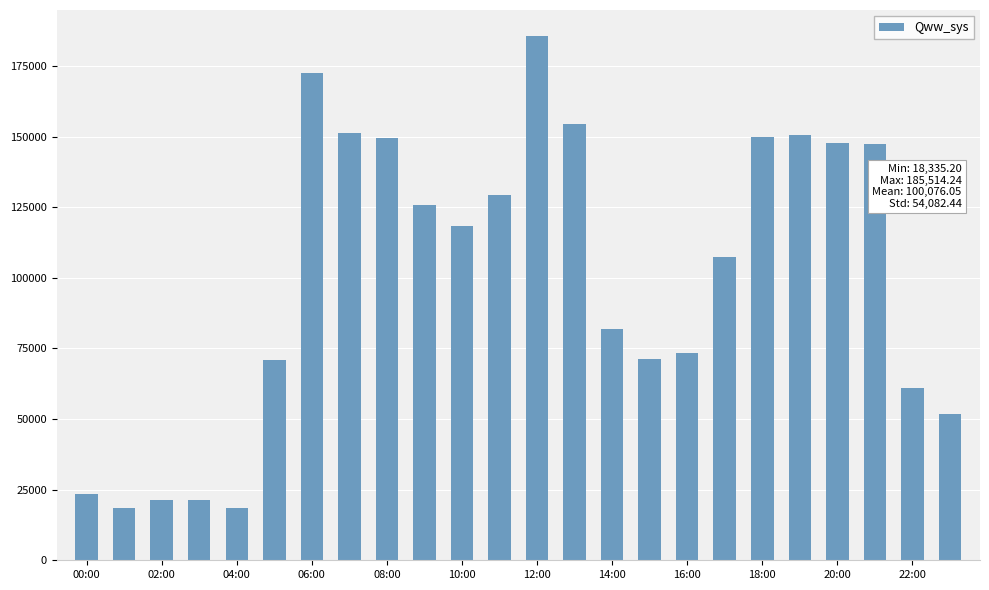

What is the smallest value displayed?

18335.2